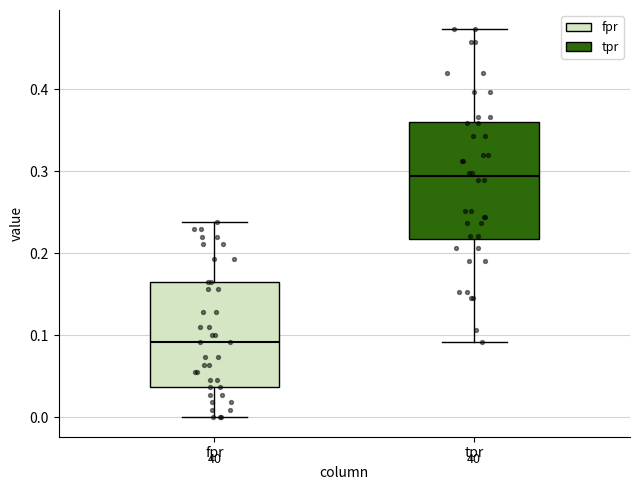

Reading left to right, read every box against the y-axis: the position of its median line, the range the box covers, and the ends of its whiskers. The values are not printed on the chart, so give them approximately, as read against the axis.

fpr: median 0.09, box 0.04 to 0.17, whiskers 0.00 to 0.24
tpr: median 0.29, box 0.22 to 0.36, whiskers 0.09 to 0.47